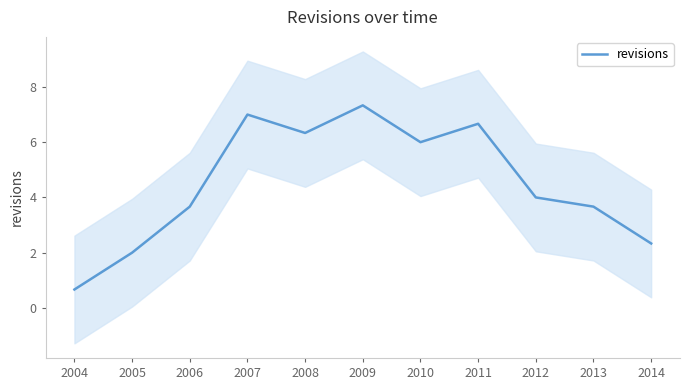

What is the change in value from 2004 to 2014?

+1.7